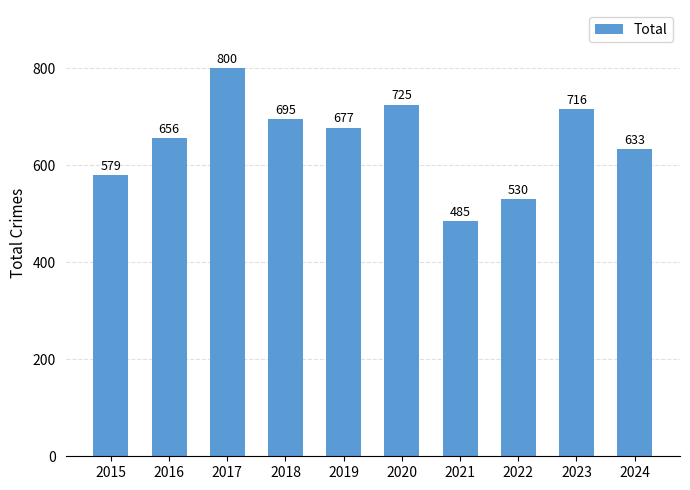

Where does the data first go above 677?

2017